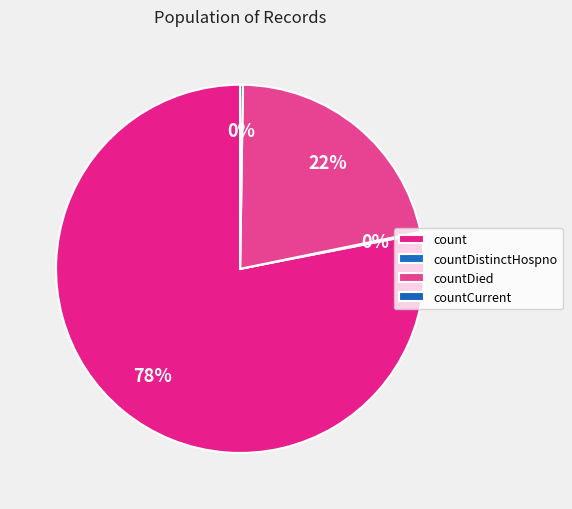

The countCurrent slice represents 1% of the pie. True or false?

False